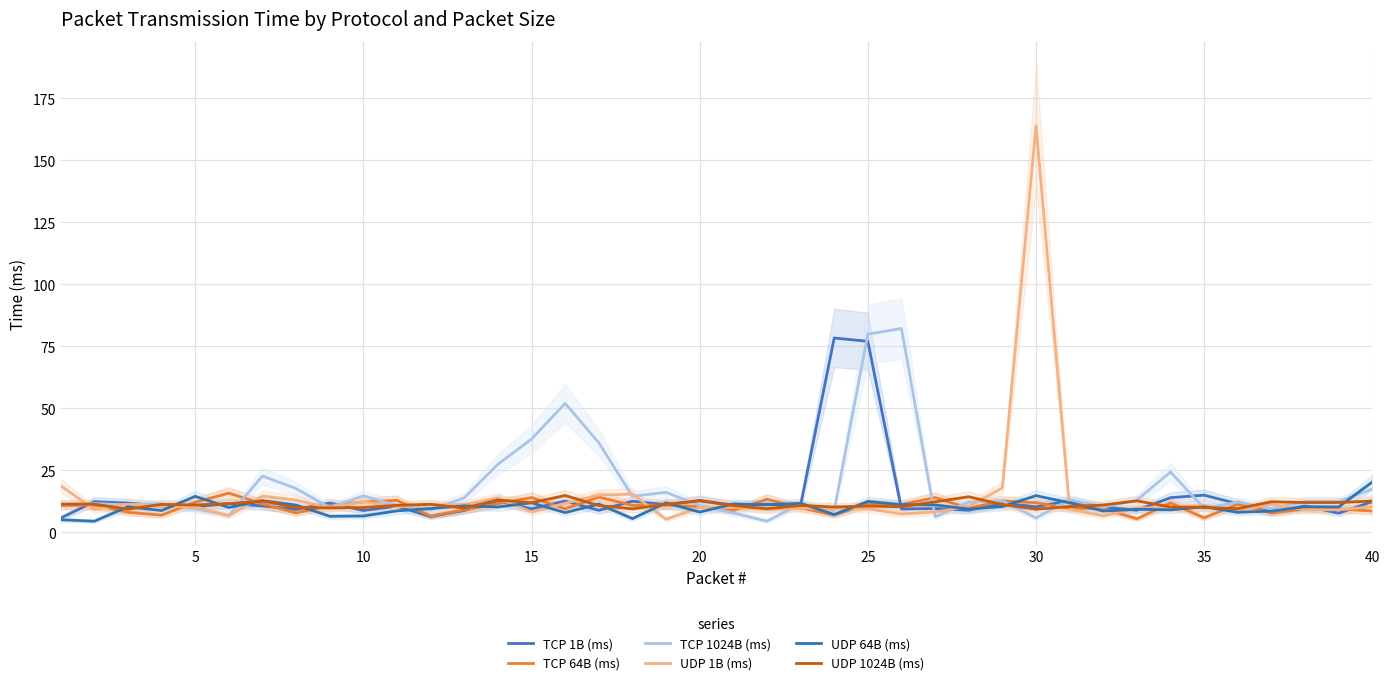

True or false: TCP 1024B (ms) and TCP 64B (ms) cross at least once.

True